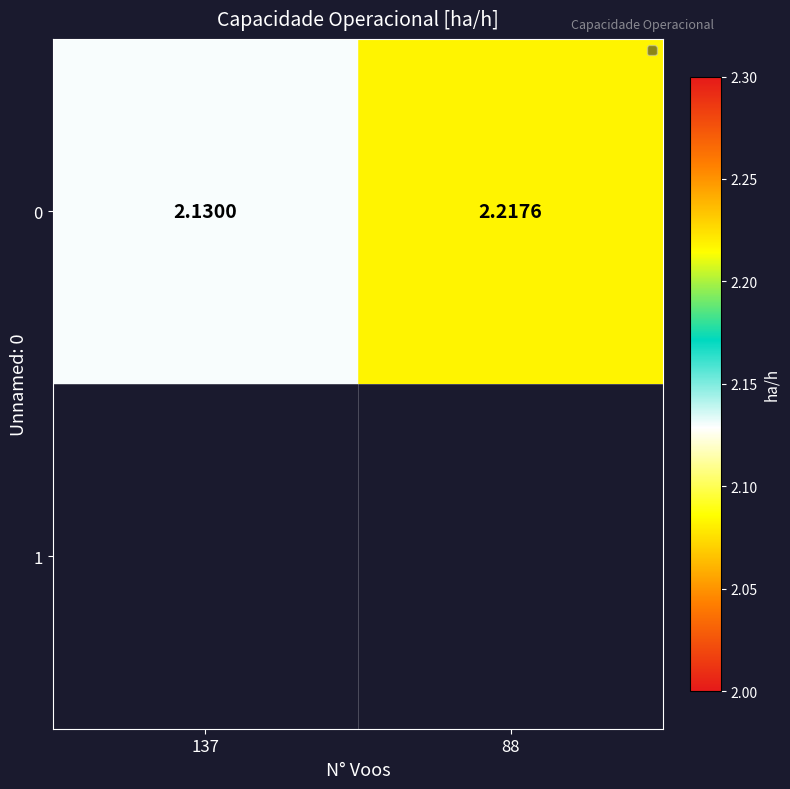

The chart shows a value of 0.7 at 137. True or false?

False